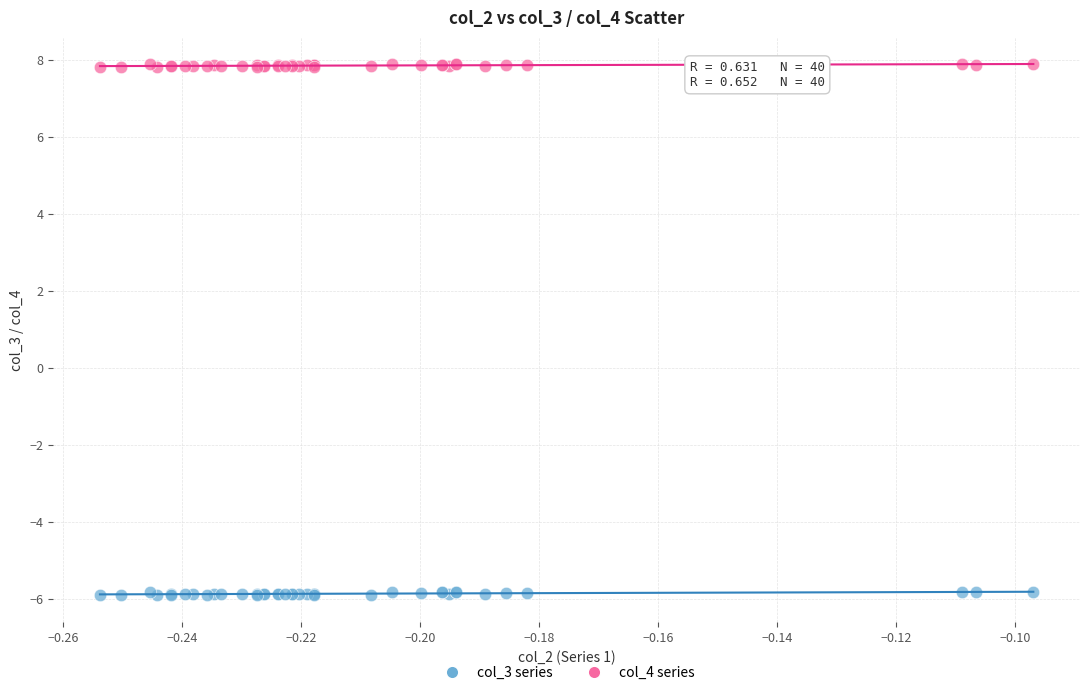

Which series reaches the minimum Y coordinate?

col_3 series